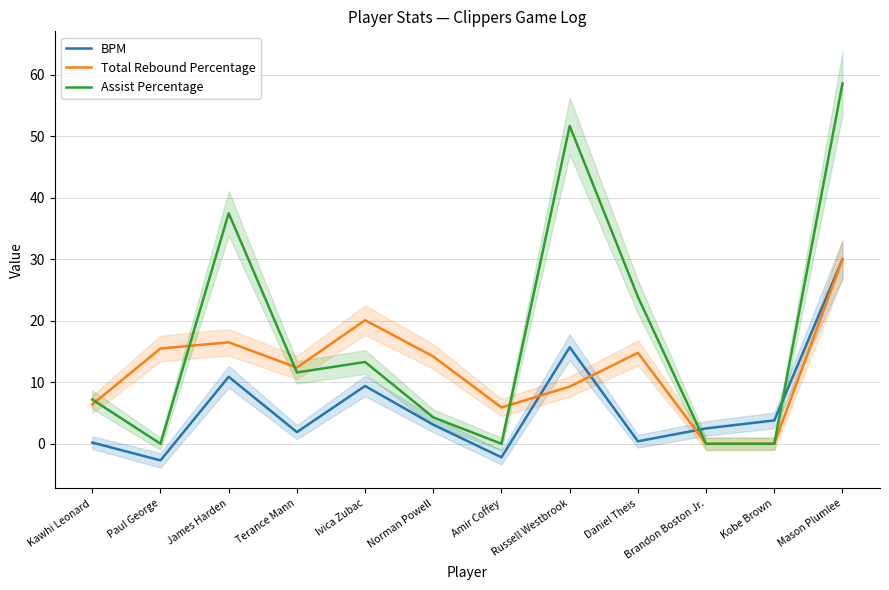

What is the label of the 12th point from the right?

Kawhi Leonard